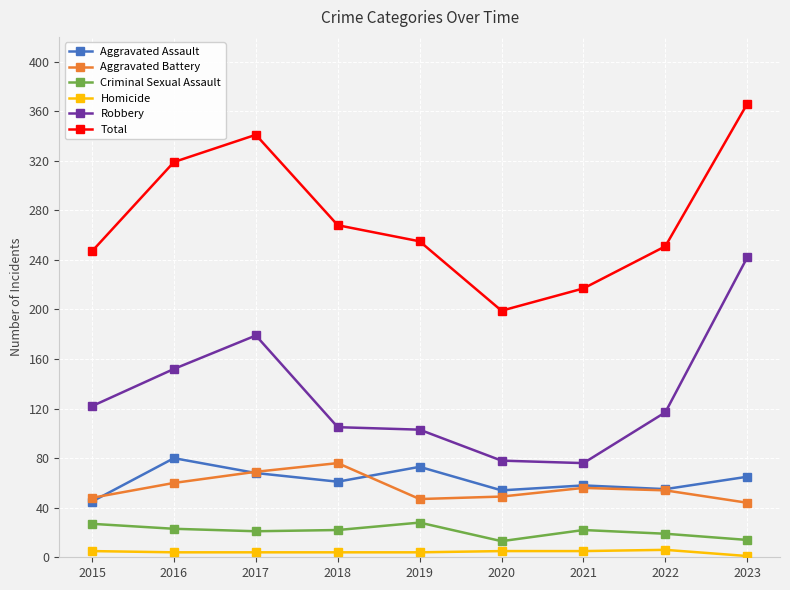

True or false: Robbery and Aggravated Assault cross at least once.

False